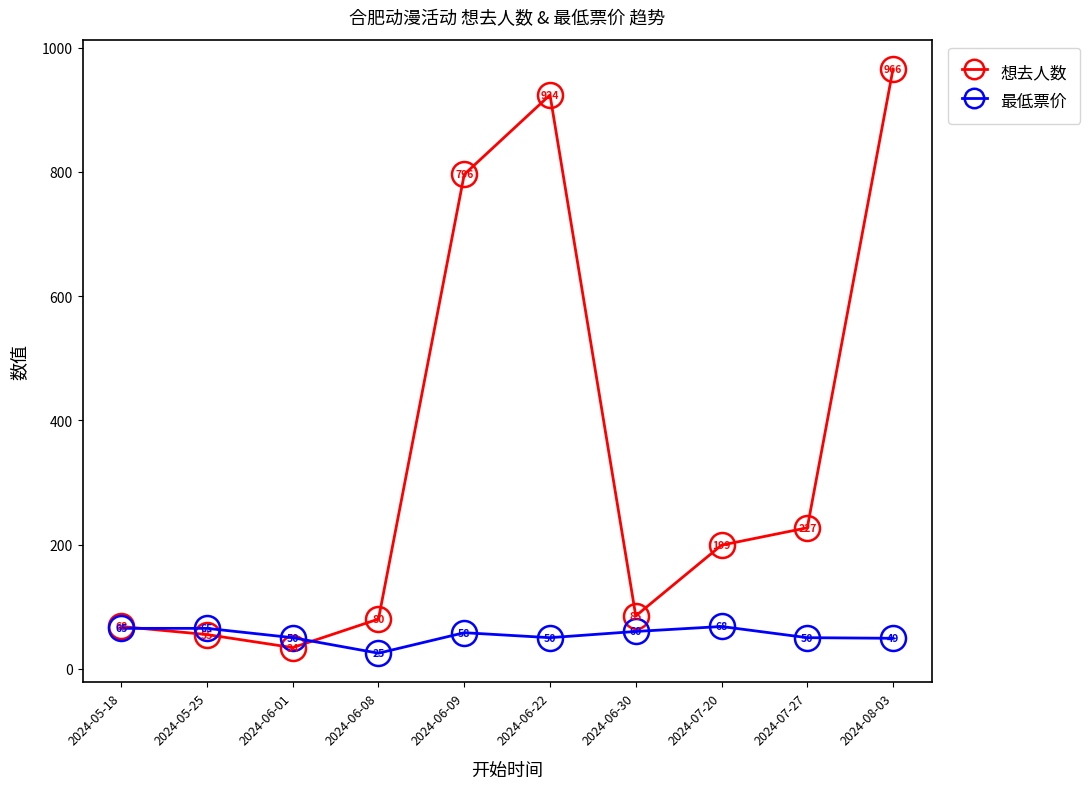

At which label is 想去人数 closest to 500?

2024-07-27